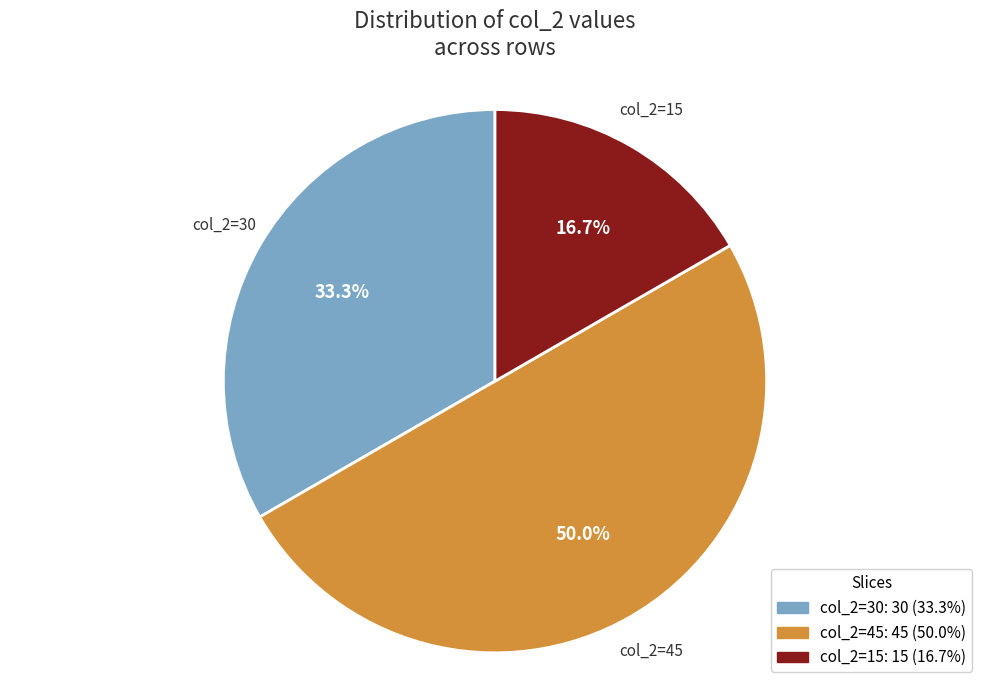

What percentage do col_2=30 and col_2=15 together represent?

50.0%